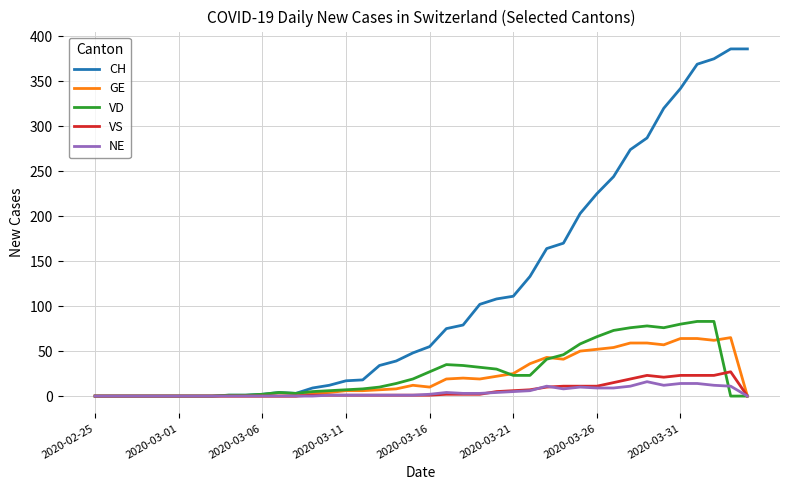

Which series has the widest spread of values?

CH